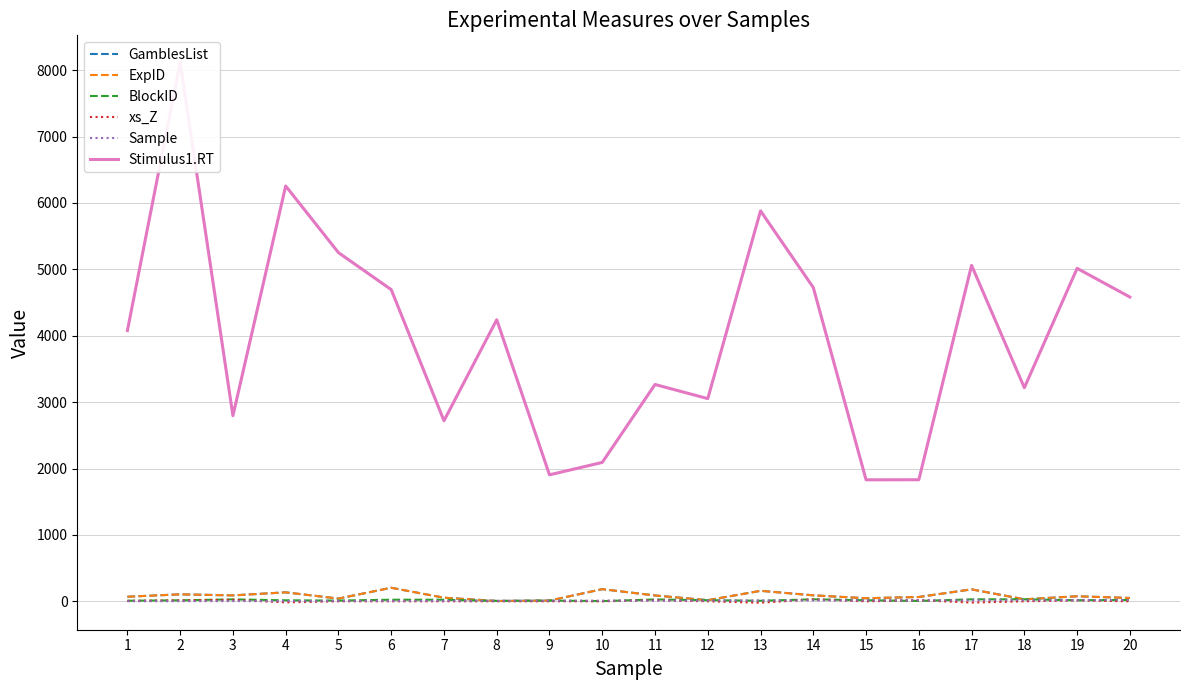

True or false: GamblesList and Stimulus1.RT cross at least once.

False